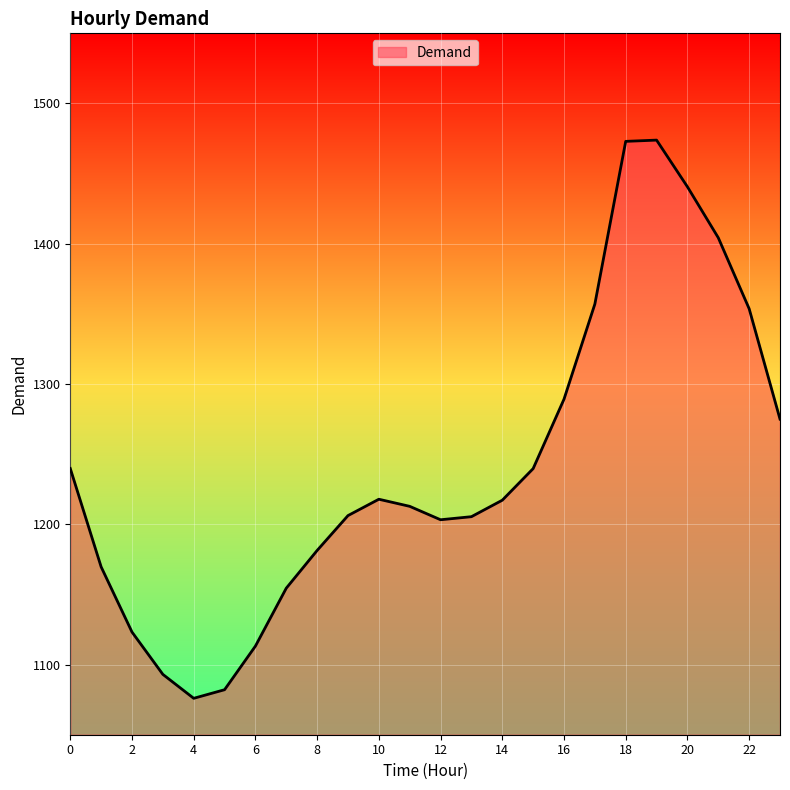

What is the maximum value shown in the chart?

1473.9